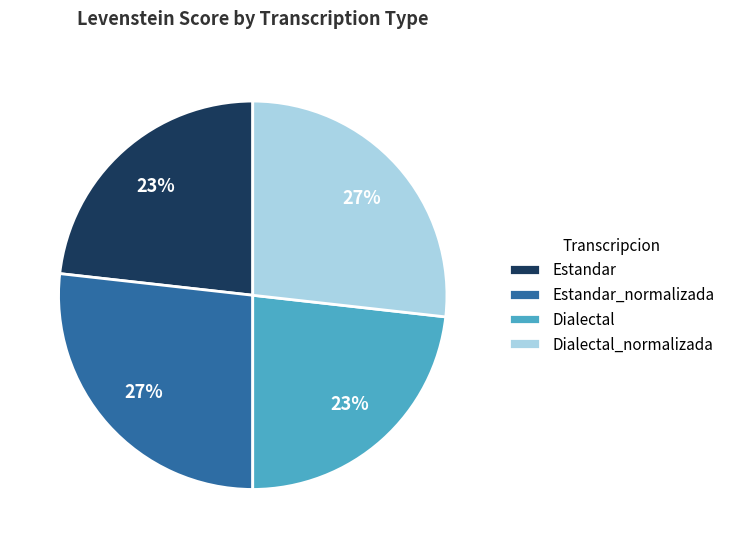

To the nearest percent, what percentage of the pie is Estandar?

23%